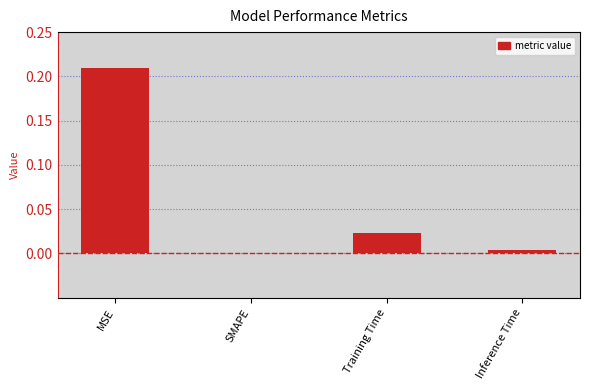

Does the chart contain stacked bars?

No